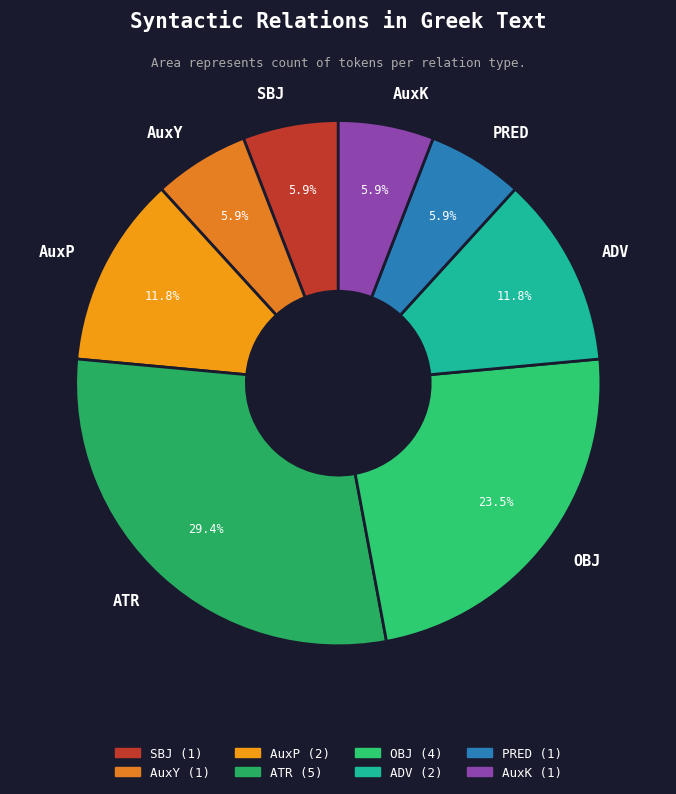

To the nearest percent, what portion does ATR represent?

29%